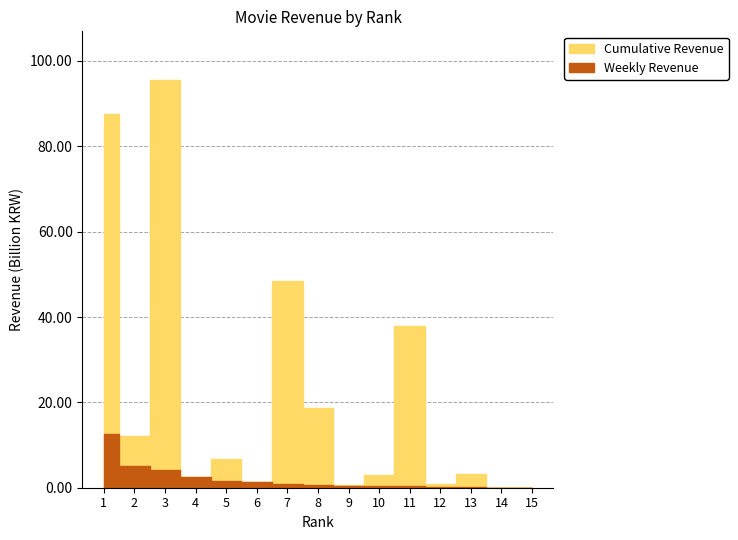

Does the chart have visible grid lines?

Yes